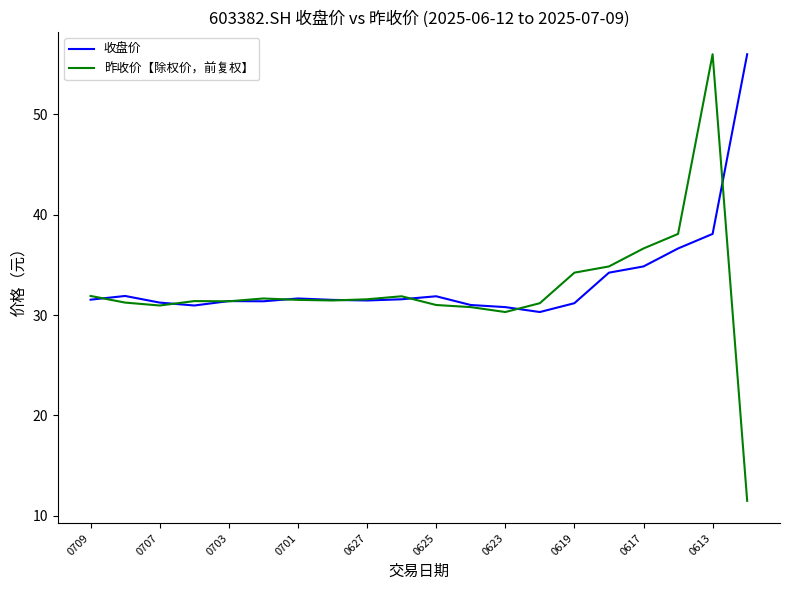

Which series has the largest range (max minus min)?

昨收价【除权价，前复权】